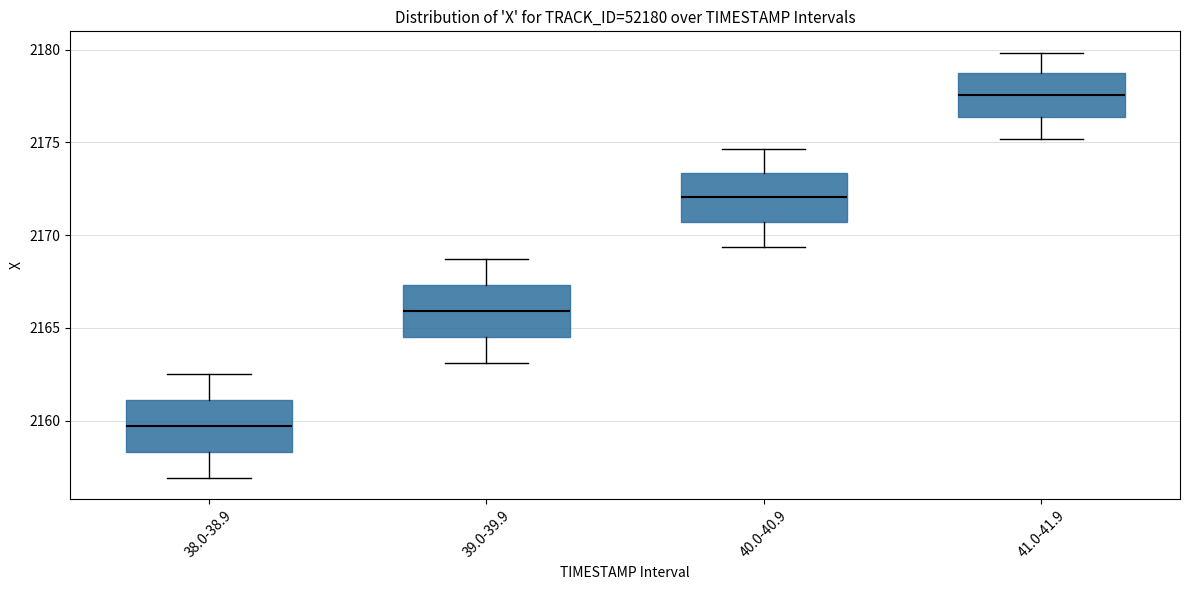

Which box has the lowest median line?

38.0-38.9